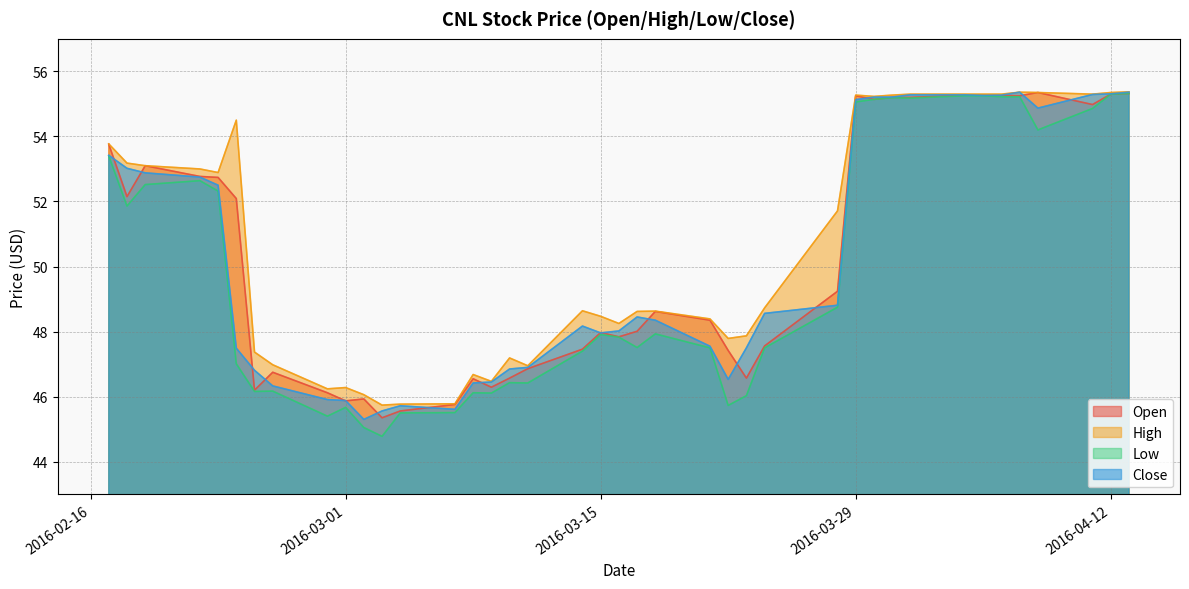

Rank the series at 2016-03-11 from lowest to highest value.

low, open, close, high